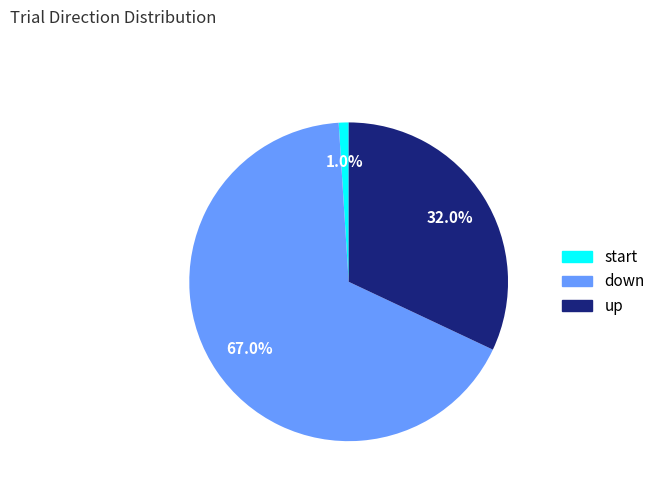

What percentage is the down slice, to the nearest percent?

67%